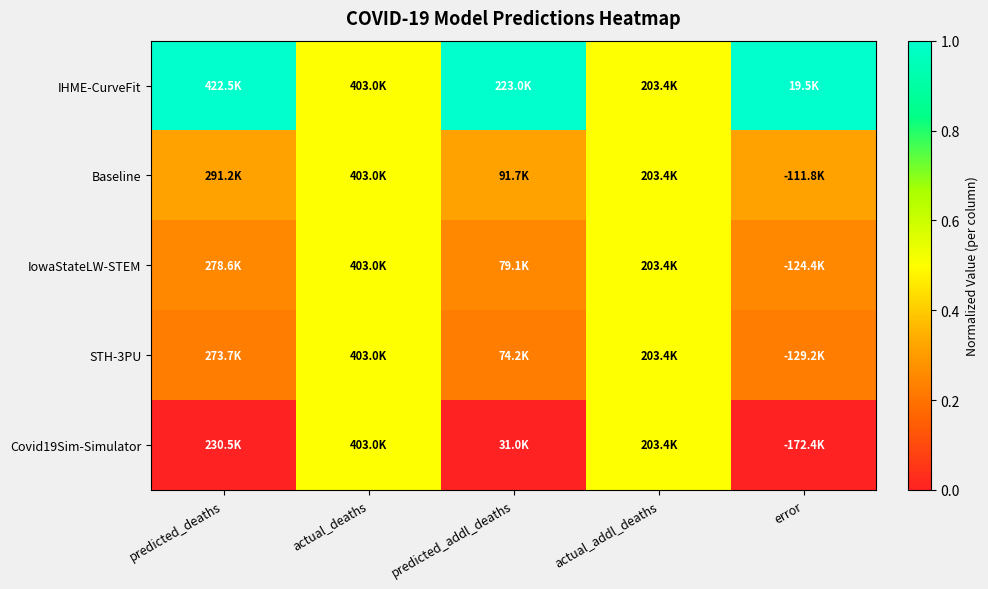

Reading left to right, extract all data points from this chart.

IHME-CurveFit: predicted_deaths=1.0	actual_deaths=0.5	predicted_addl_deaths=1.0	actual_addl_deaths=0.5	error=1.0
Baseline: predicted_deaths=0.3	actual_deaths=0.5	predicted_addl_deaths=0.3	actual_addl_deaths=0.5	error=0.3
IowaStateLW-STEM: predicted_deaths=0.3	actual_deaths=0.5	predicted_addl_deaths=0.3	actual_addl_deaths=0.5	error=0.3
STH-3PU: predicted_deaths=0.2	actual_deaths=0.5	predicted_addl_deaths=0.2	actual_addl_deaths=0.5	error=0.2
Covid19Sim-Simulator: predicted_deaths=0.0	actual_deaths=0.5	predicted_addl_deaths=0.0	actual_addl_deaths=0.5	error=0.0